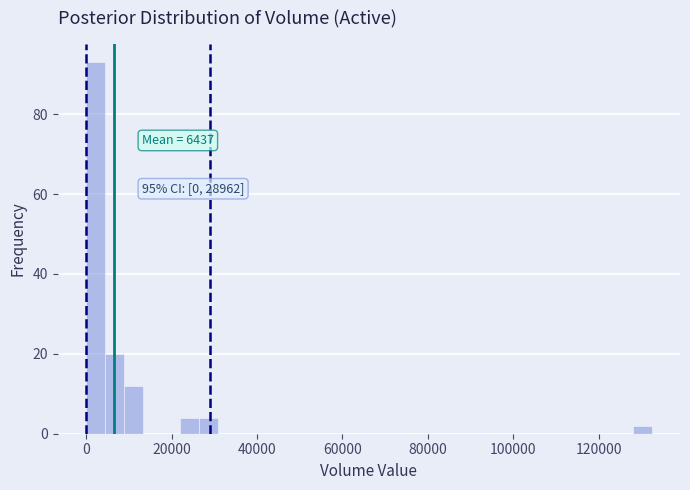

Around what value on the x-axis is the tallest bar? Give the approximate position of its centre, as read against the axis.

2000